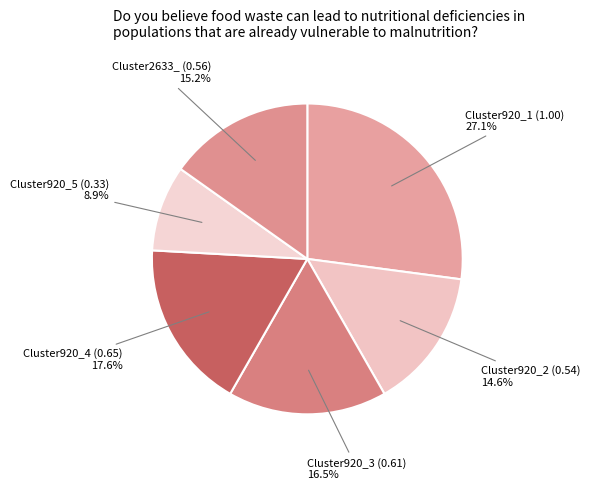

To the nearest percent, what is the average slice percentage?

17%